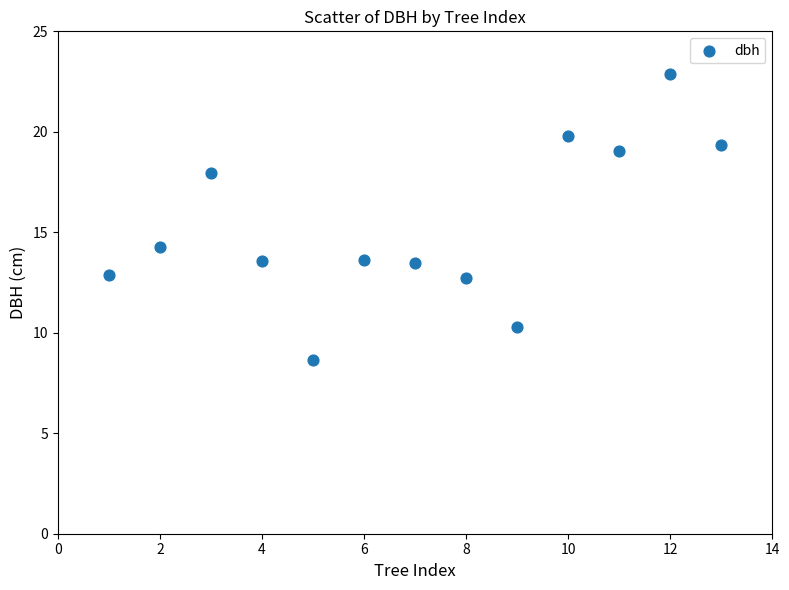

What is the range of X values (max minus min)?

12.0